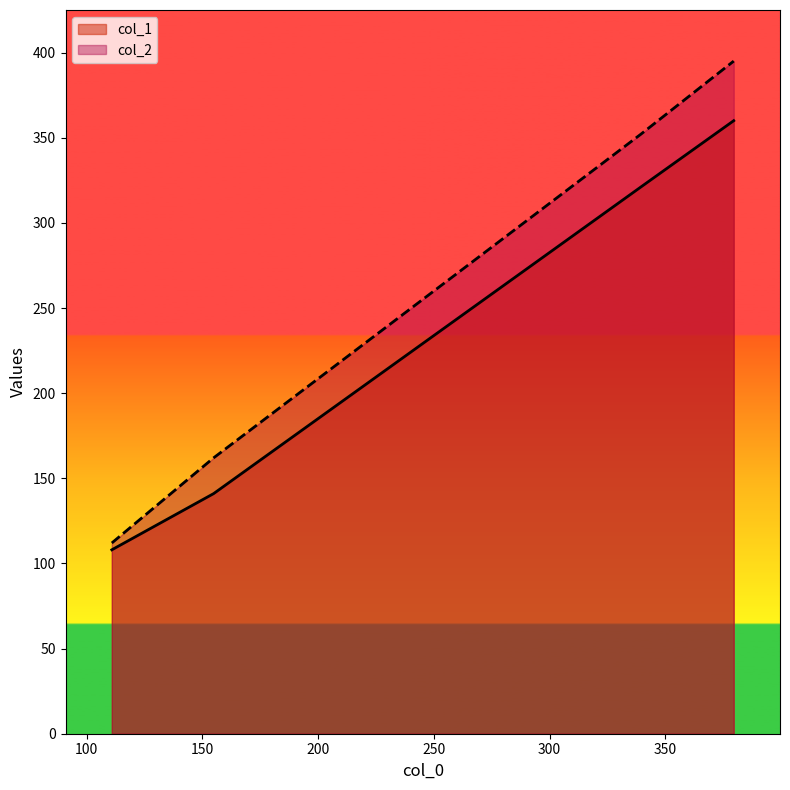

What is the sum of all col_2 values?

1021